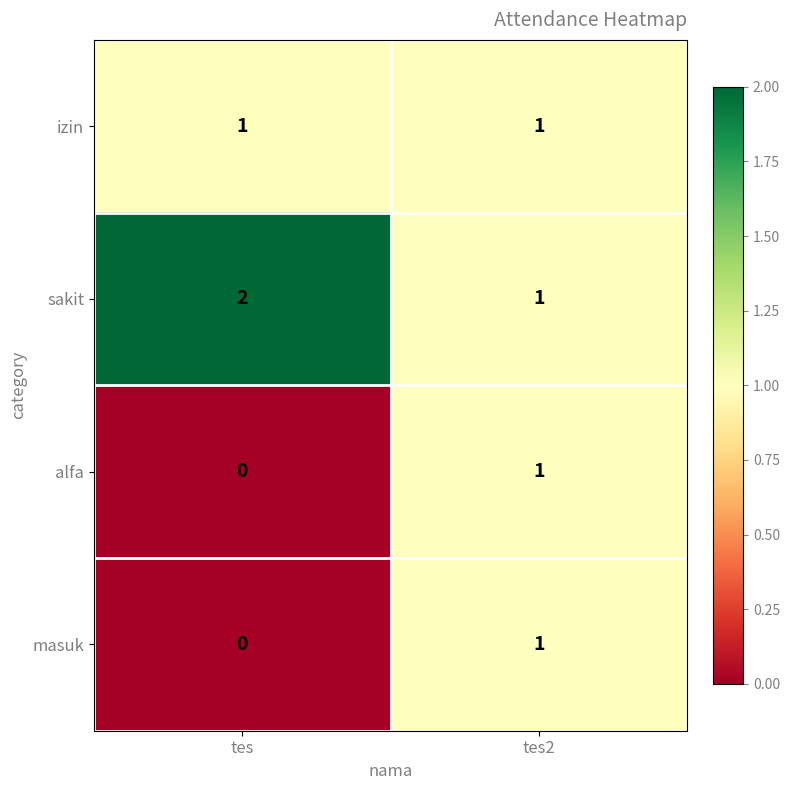

At which category is the sum across all series the highest?

tes2